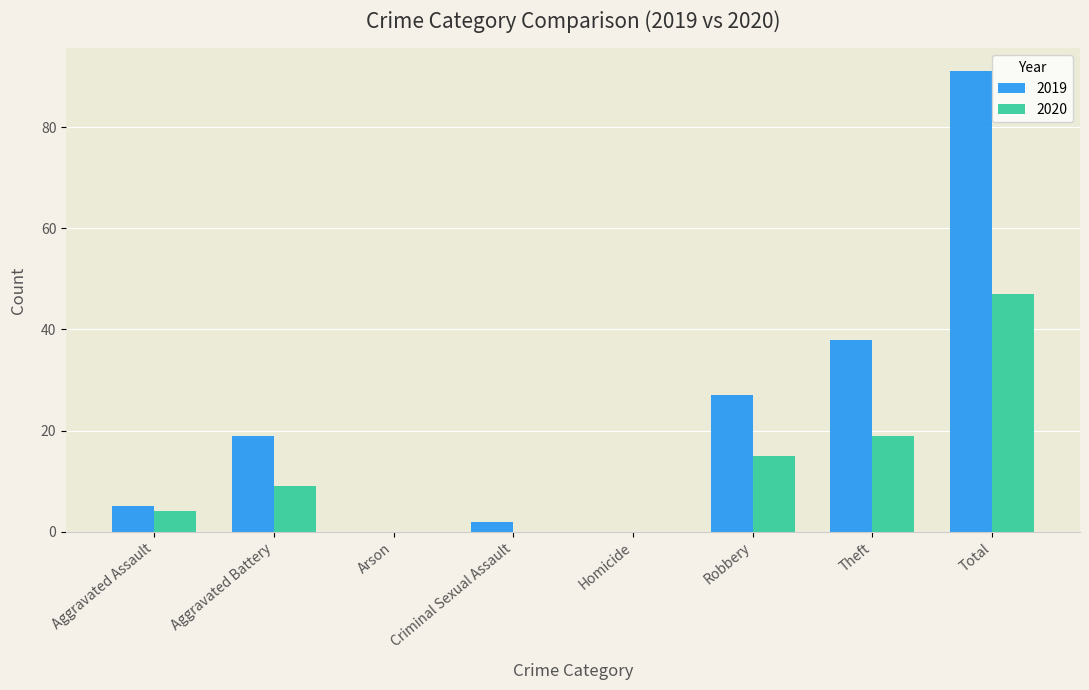

How many groups of bars are there?

8